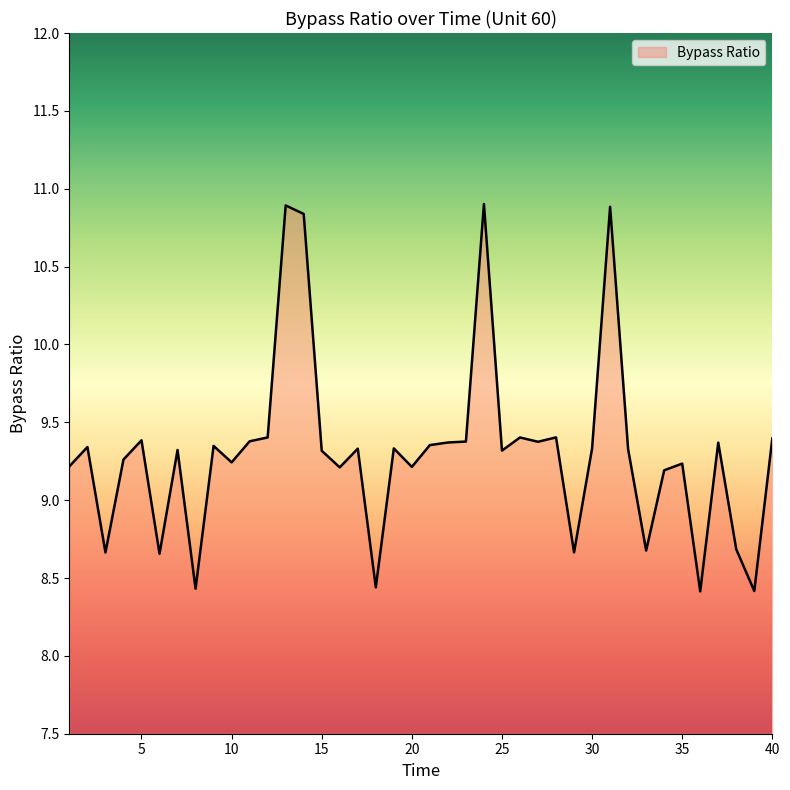

What is the greatest value displayed?

10.9